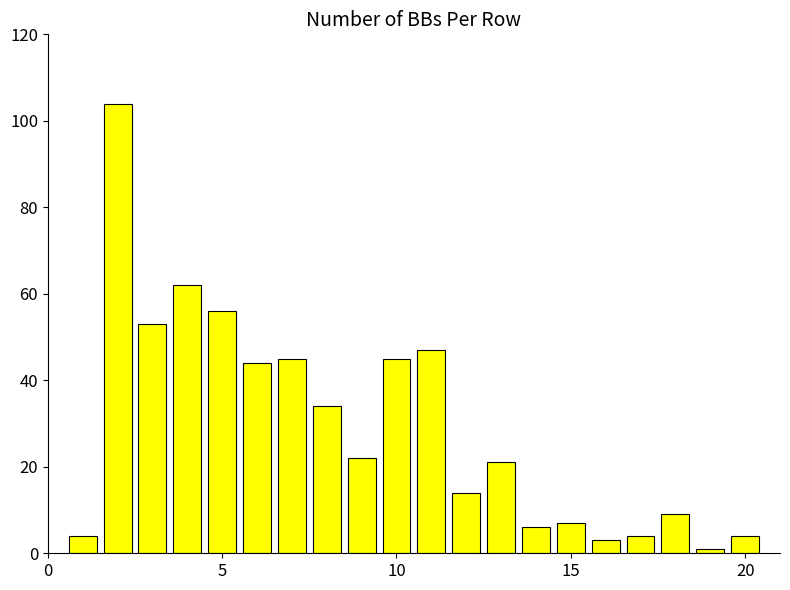

What is the average value?

29